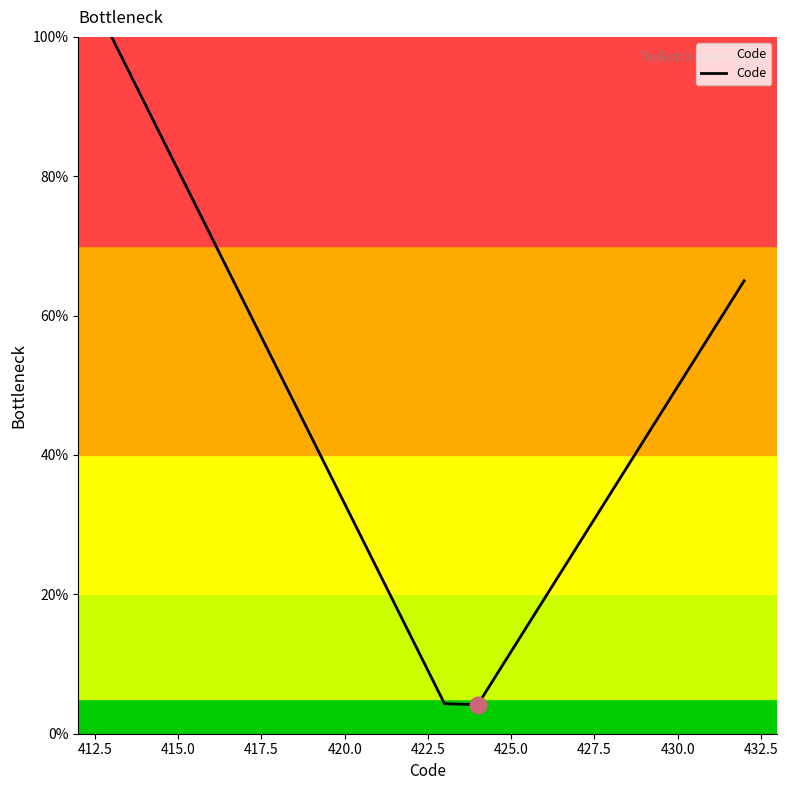

What is the minimum value shown in the chart?

4.2